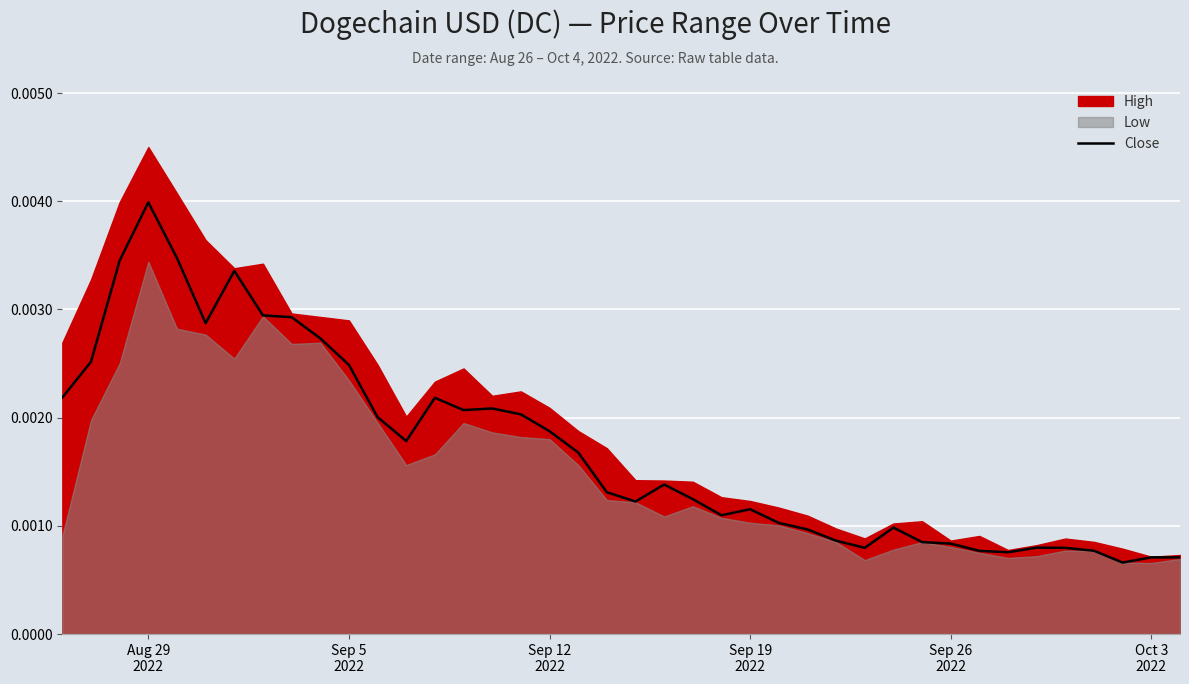

True or false: the data shows 0.0 at 26.

False